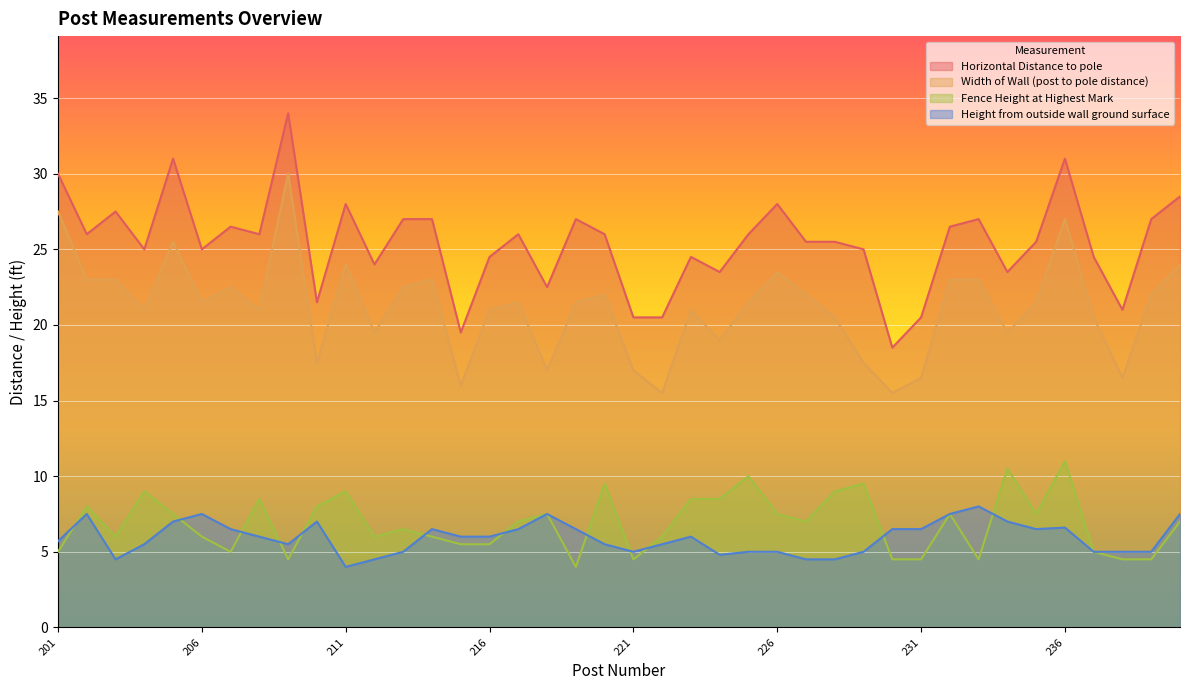

At how many categories does at least one series exceed 19?

39